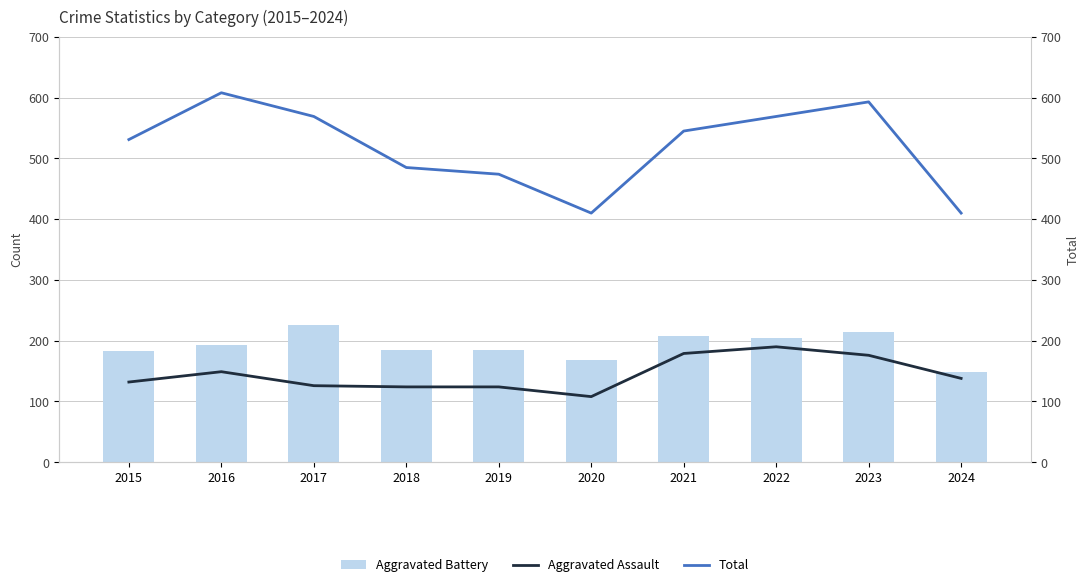

Reading left to right, list all the values displayed in this chart.

Aggravated Battery: 2015=183	2016=193	2017=226	2018=184	2019=184	2020=168	2021=208	2022=205	2023=214	2024=149
Aggravated Assault: 2015=132	2016=149	2017=126	2018=124	2019=124	2020=108	2021=179	2022=190	2023=176	2024=138
Total: 2015=531	2016=608	2017=569	2018=485	2019=474	2020=410	2021=545	2022=569	2023=593	2024=410